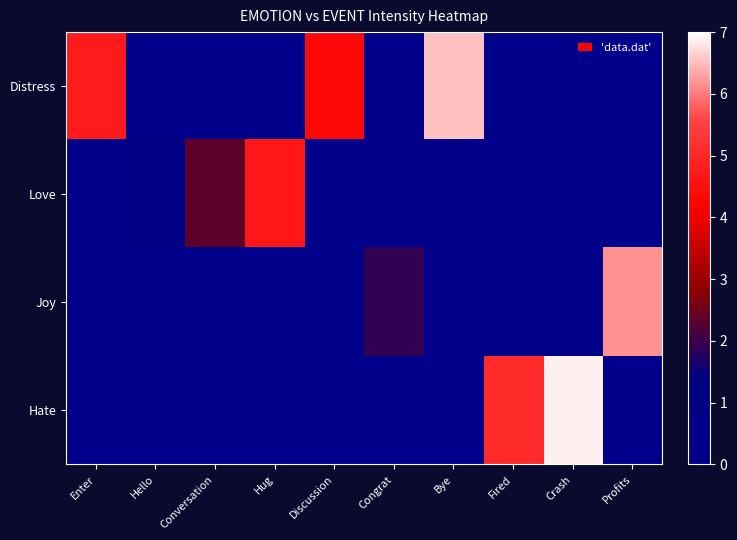

How many positive values does the Love series have?

3